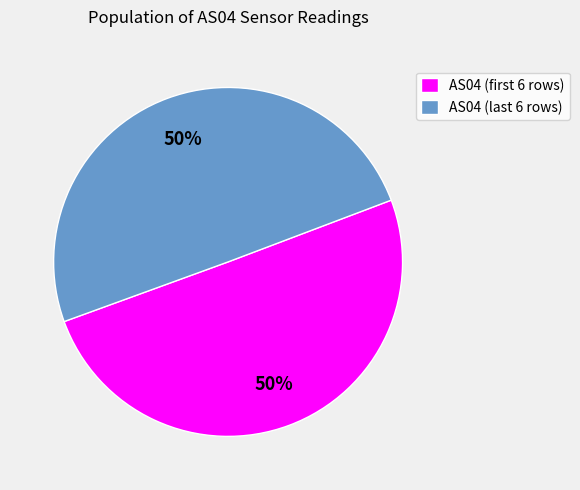

To the nearest percent, what is the average slice percentage?

50%